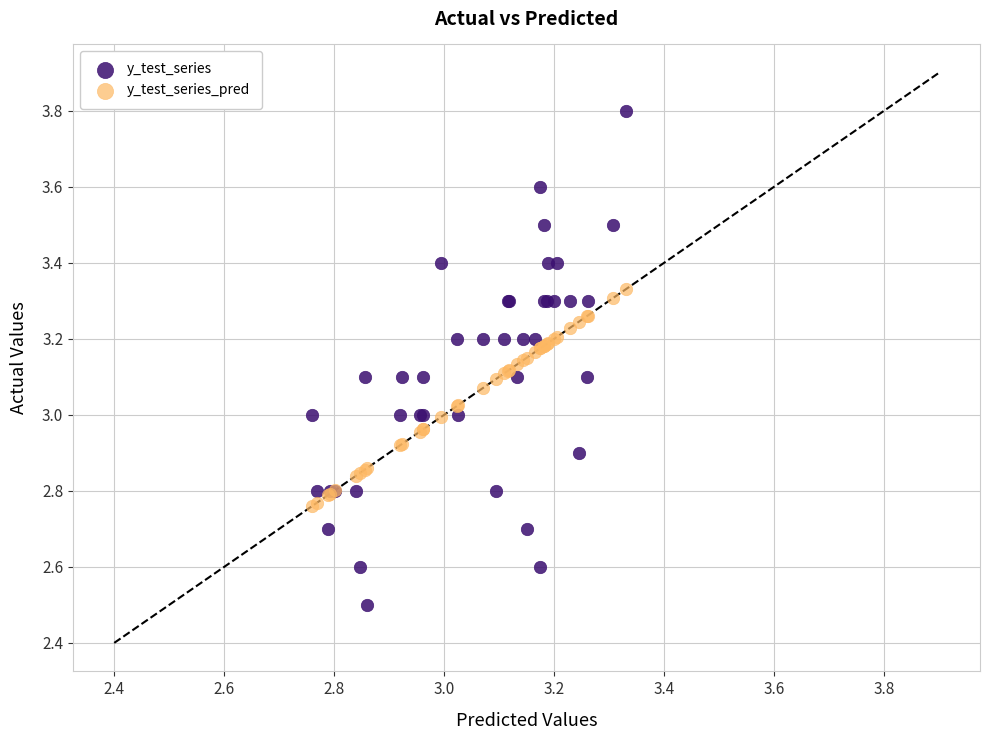

Which series has the widest spread of Y values?

y_test_series